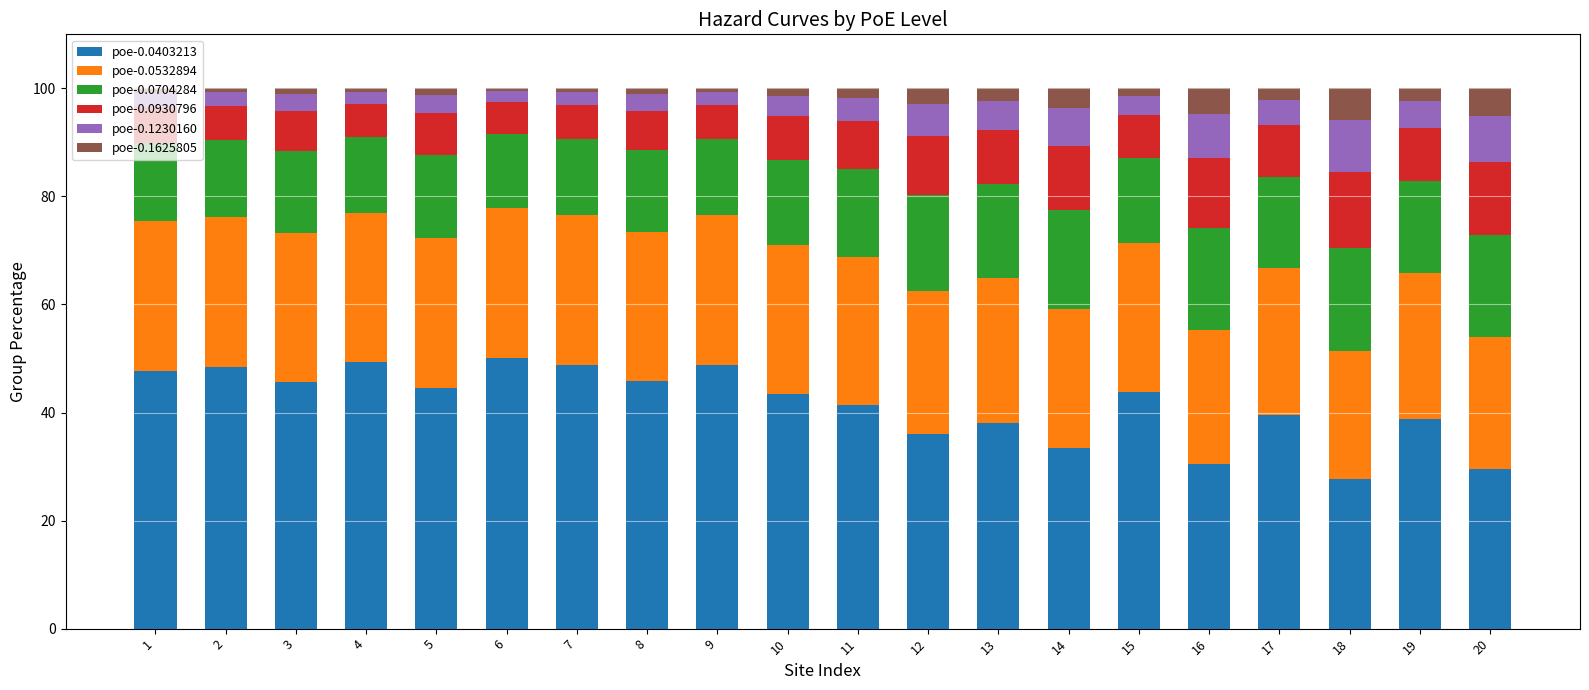

The value of poe-0.0403213 at 16 is 54.8. True or false?

False